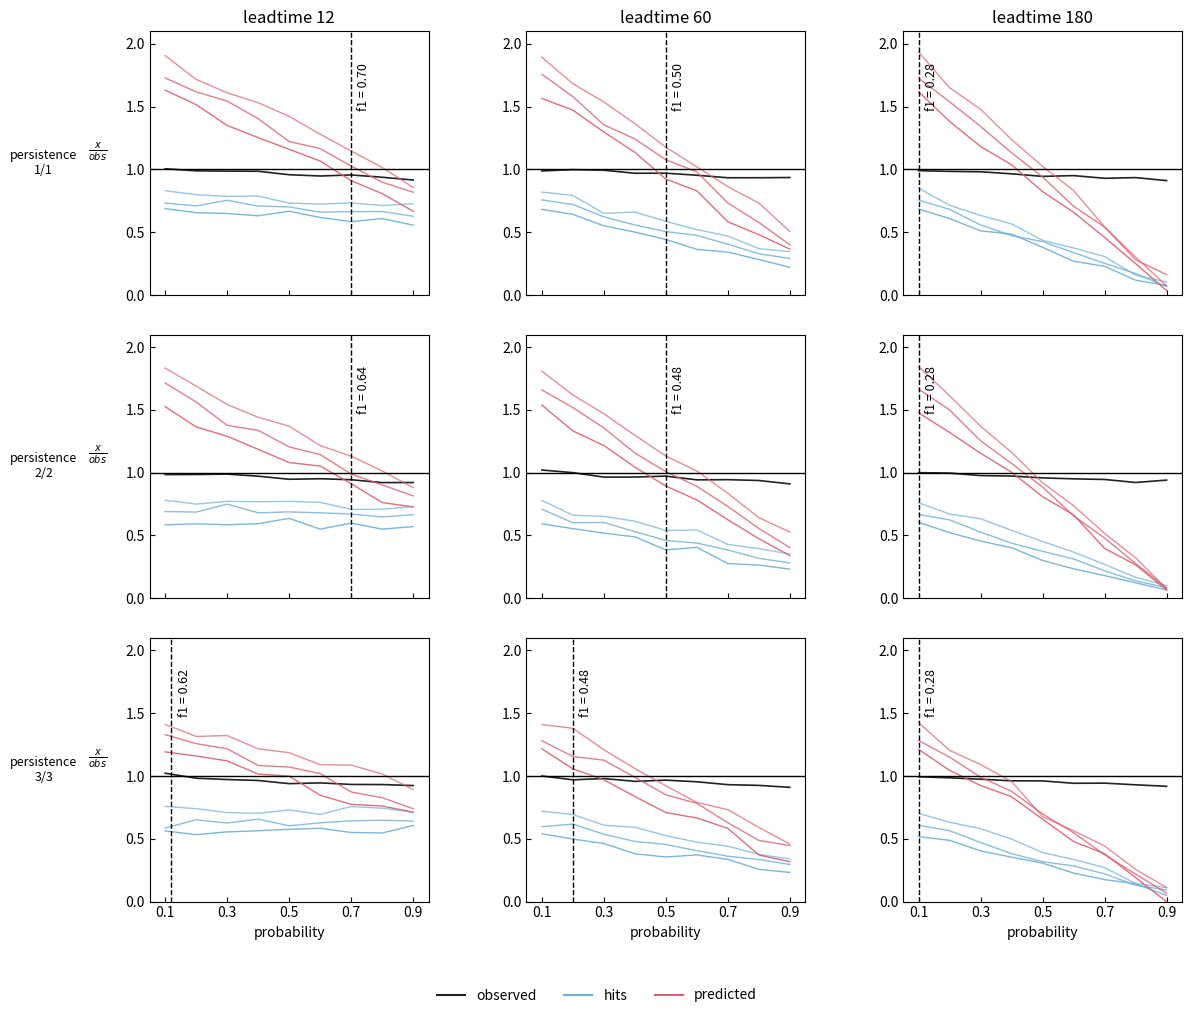

What are all the series names shown in the legend?

observed, hits, predicted